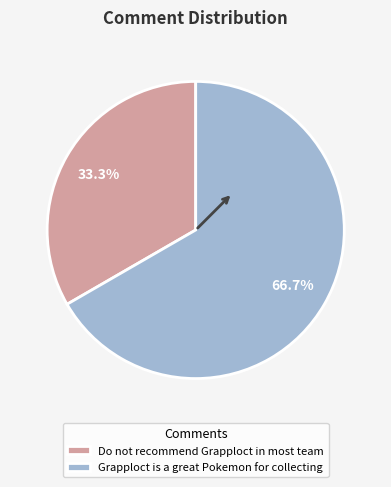

Which has a higher value, Grapploct is a great Pokemon for collecting or Do not recommend Grapploct in most team?

Grapploct is a great Pokemon for collecting